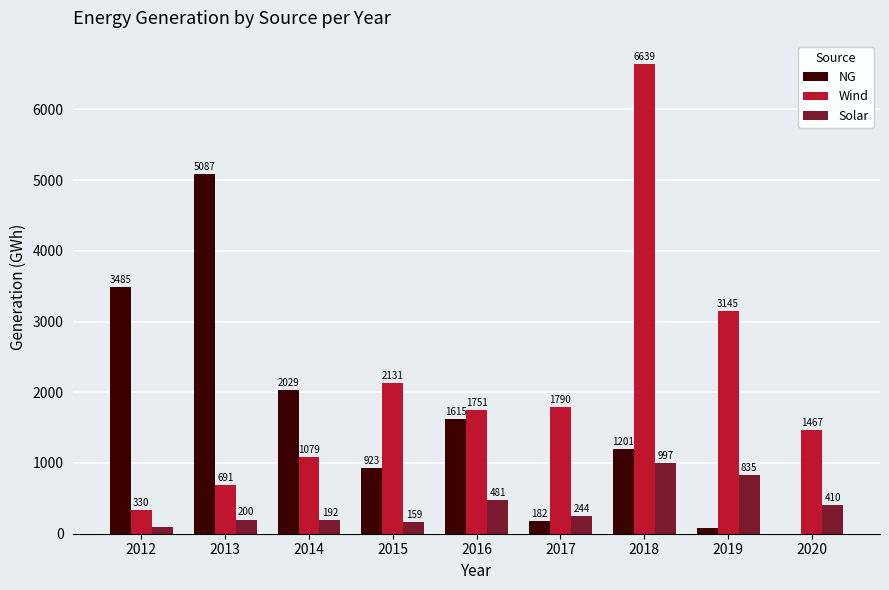

Where is NG nearest to the value 2543?

2014